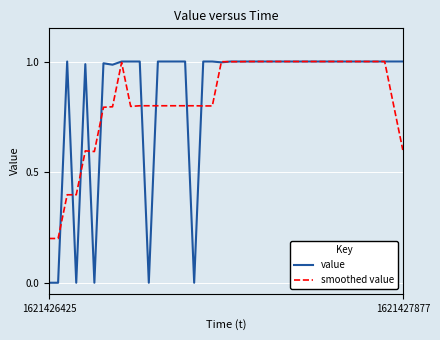

Which series has the largest range (max minus min)?

value